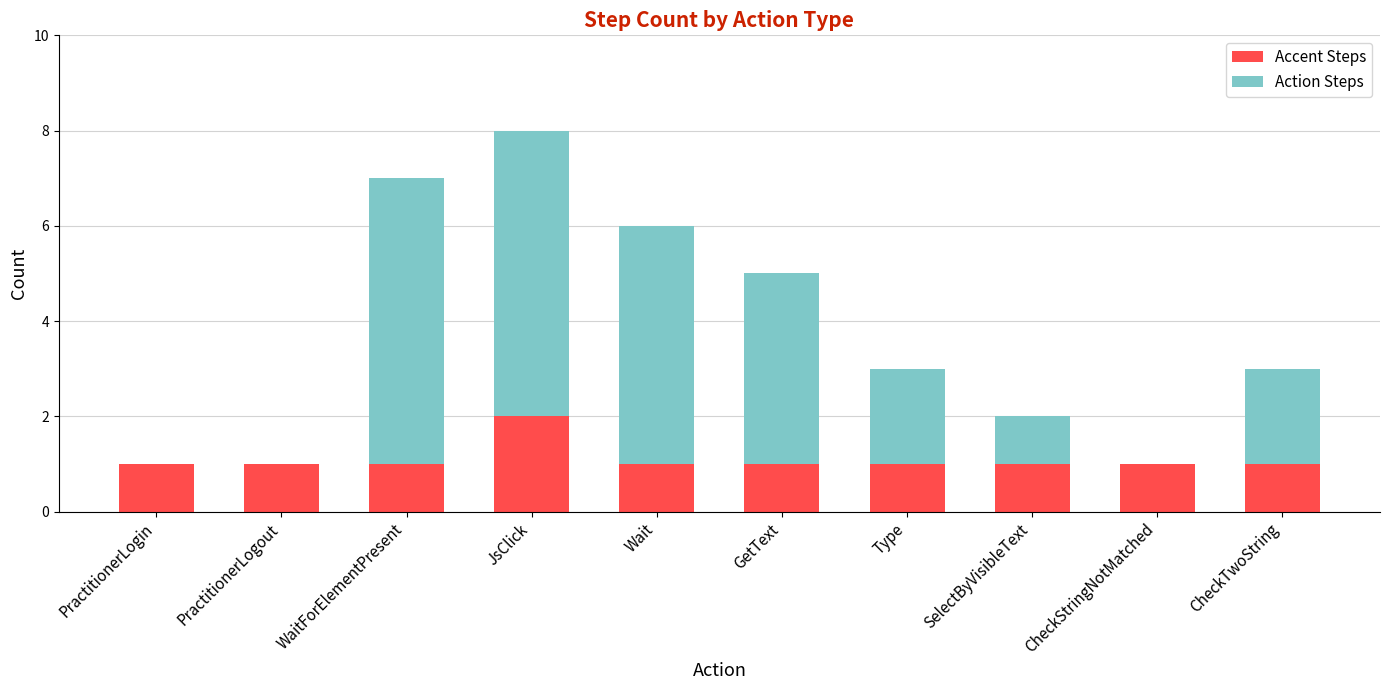

What is the total value across all series at WaitForElementPresent?

7